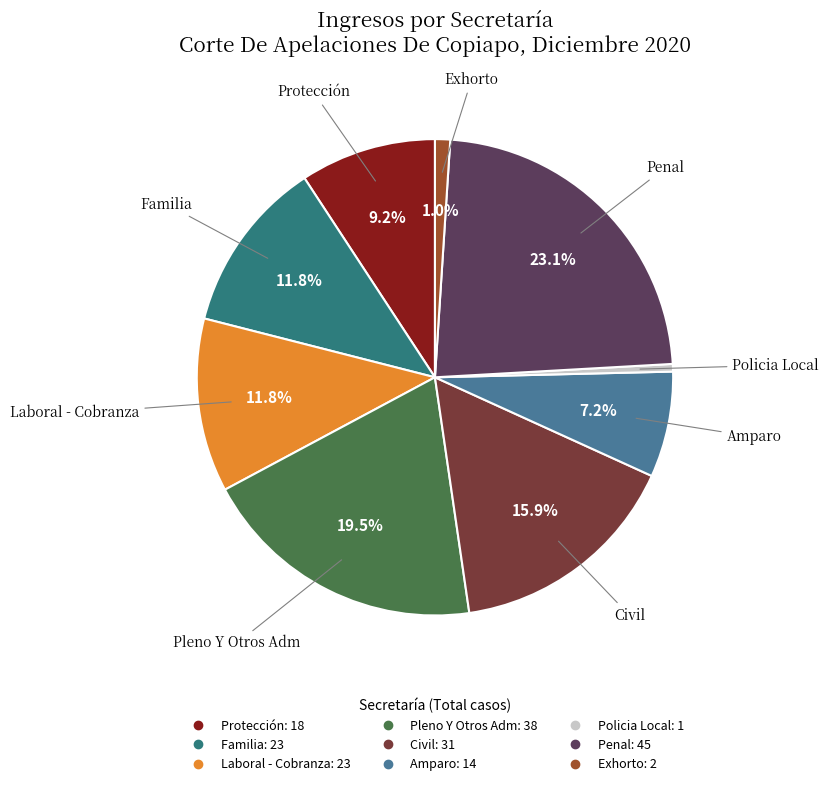

What percentage is the Exhorto slice, to the nearest percent?

1%